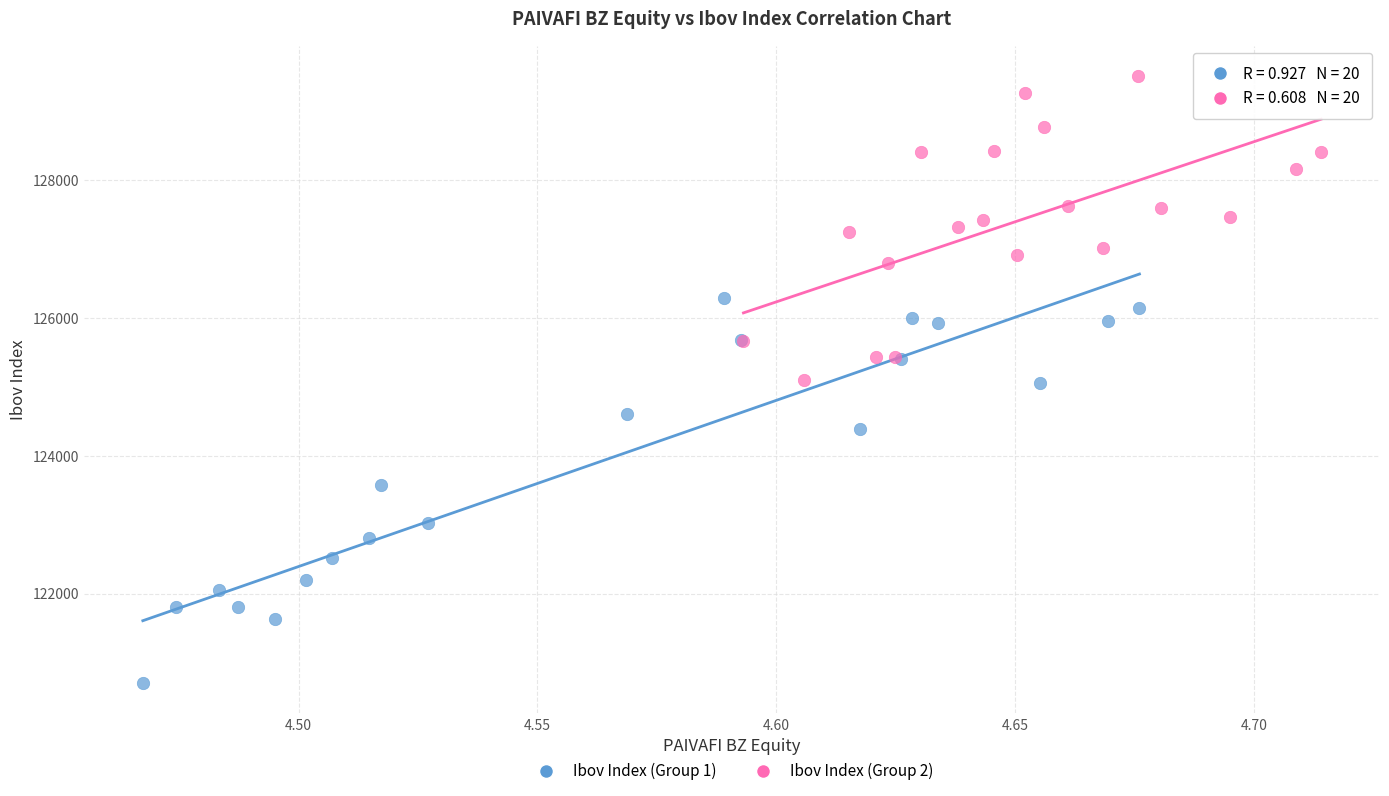

What are all the series names shown in the legend?

Ibov Index (Group 1), Ibov Index (Group 2)